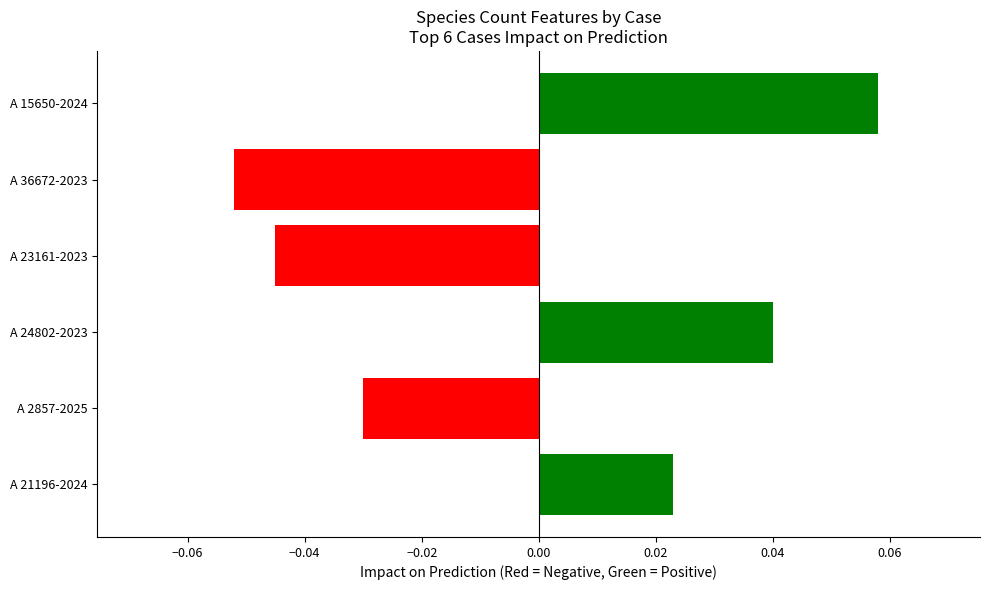

Count the number of data series in this chart.

1